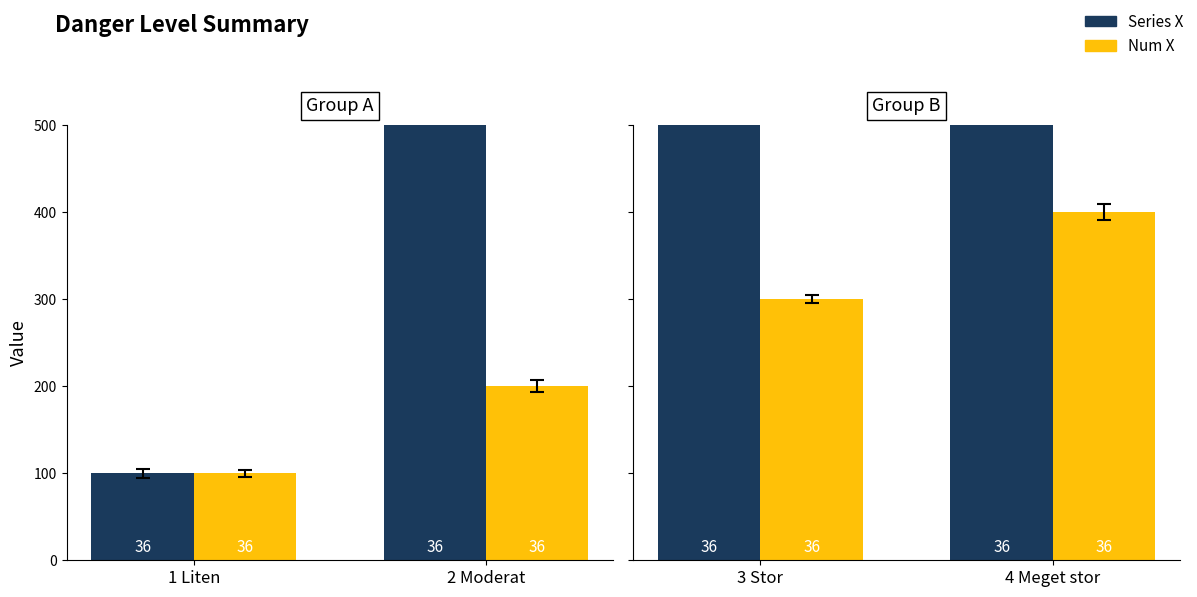

Does the chart contain stacked bars?

No